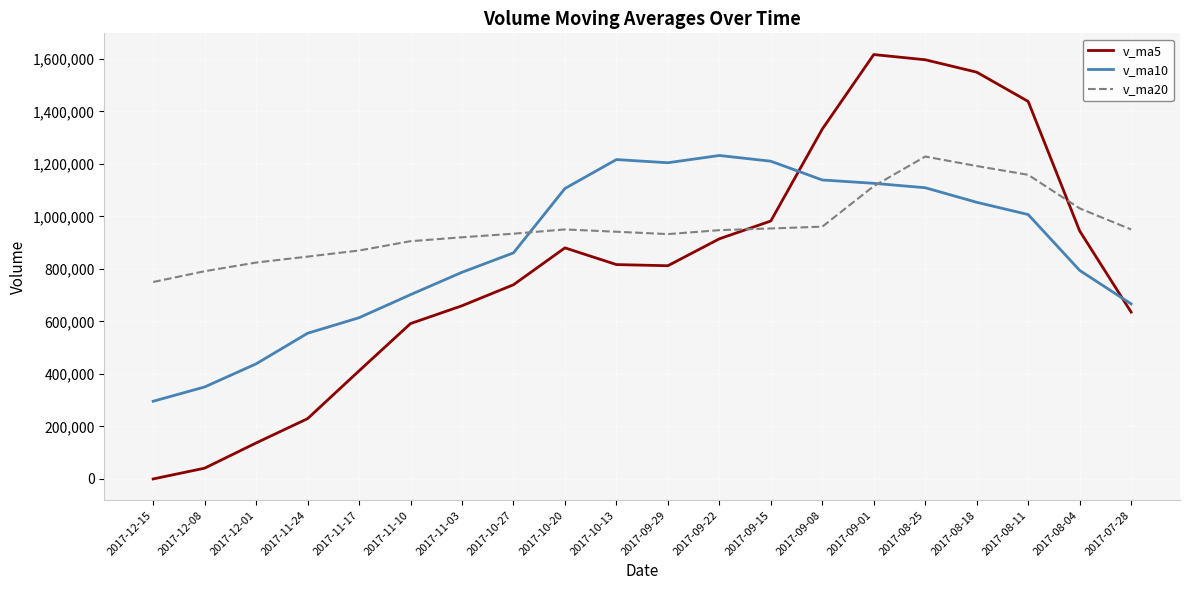

List the series in order of their overall mean, lowest first.

v_ma5, v_ma10, v_ma20